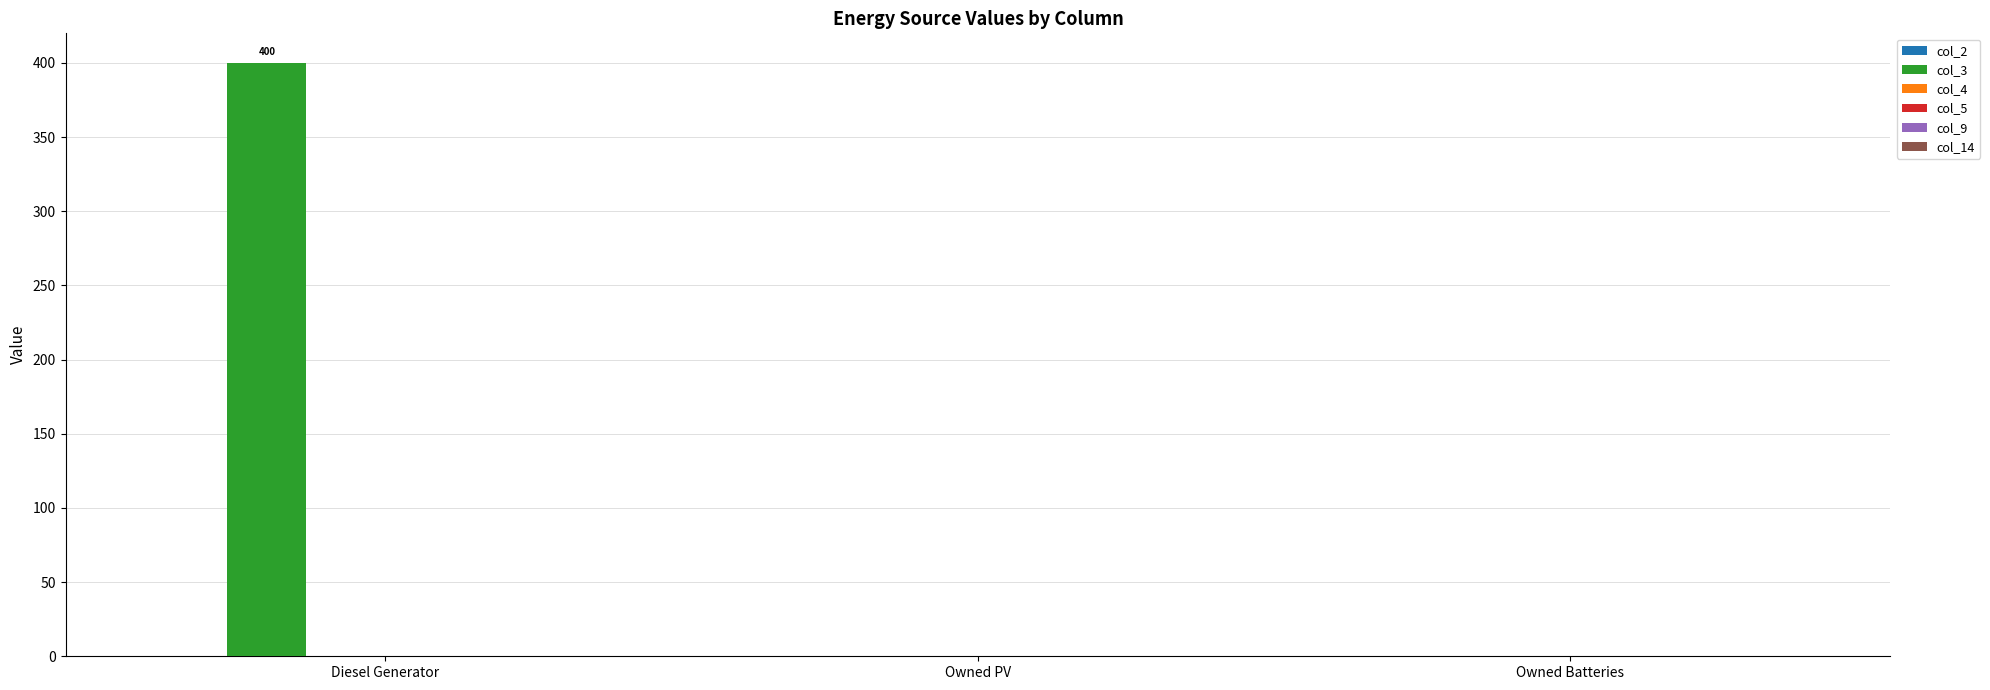

Which has a higher value, Diesel Generator or Owned PV?

Diesel Generator